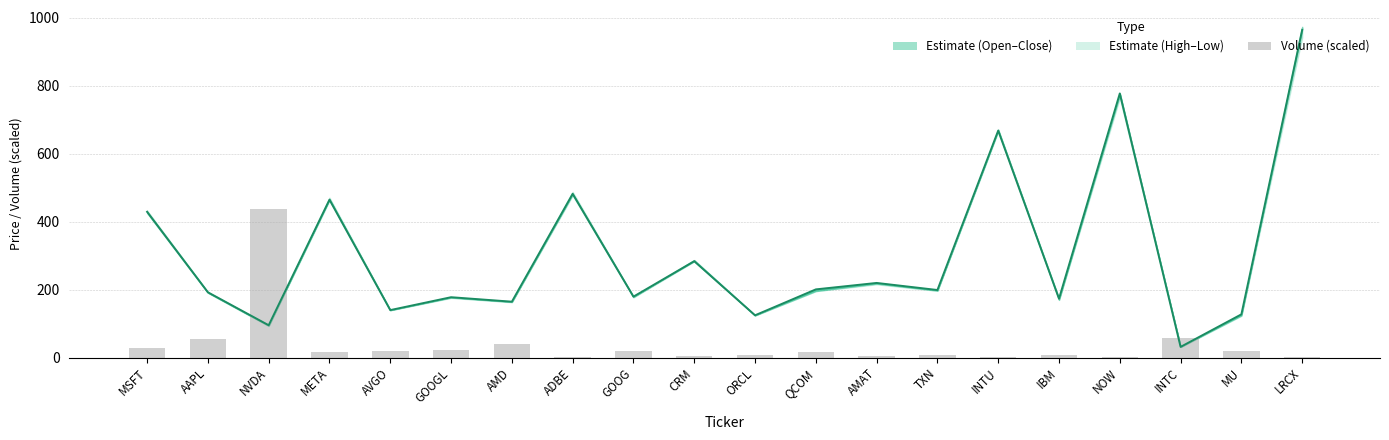

What is the difference between the maximum and minimum values in the Close series?

932.3